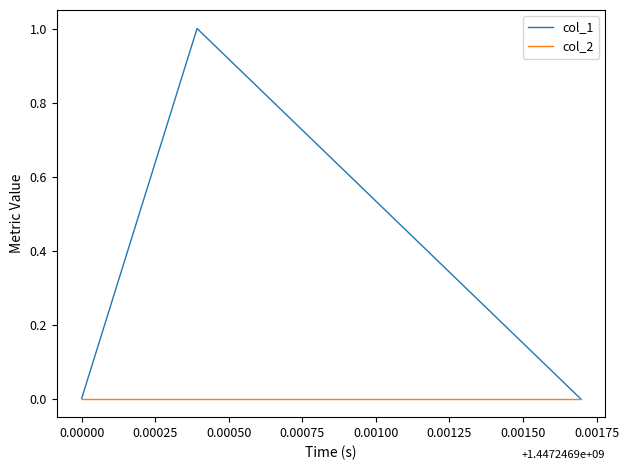

Reading left to right, extract all data points from this chart.

col_1: 0	1	0
col_2: 0	0	0